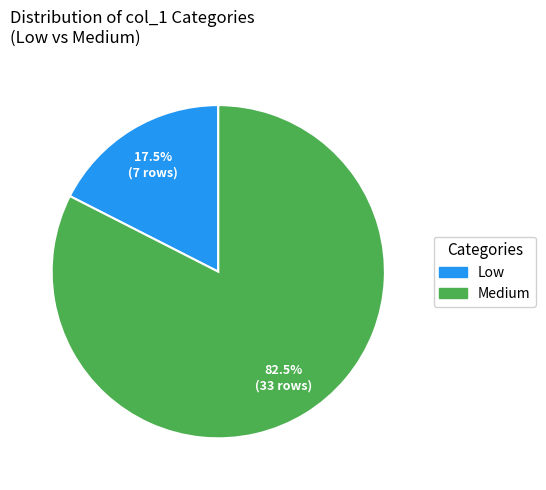

The Medium slice represents 88% of the pie. True or false?

False